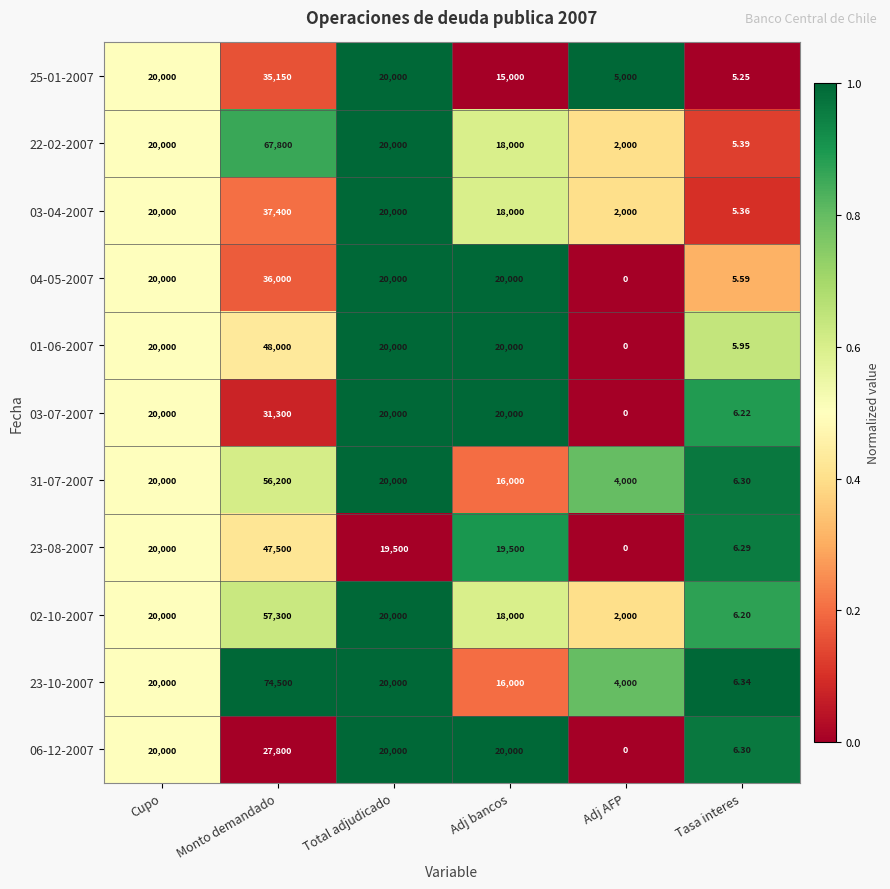

Which category has the lowest value in the 31-07-2007 series?

Tasa interes